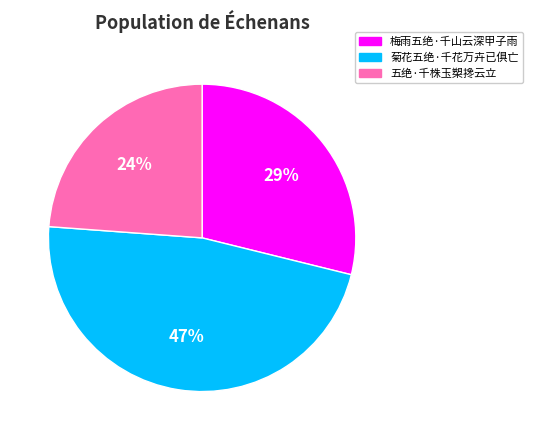

To the nearest percent, what percentage of the pie is 菊花五绝·千花万卉已俱亡?

47%